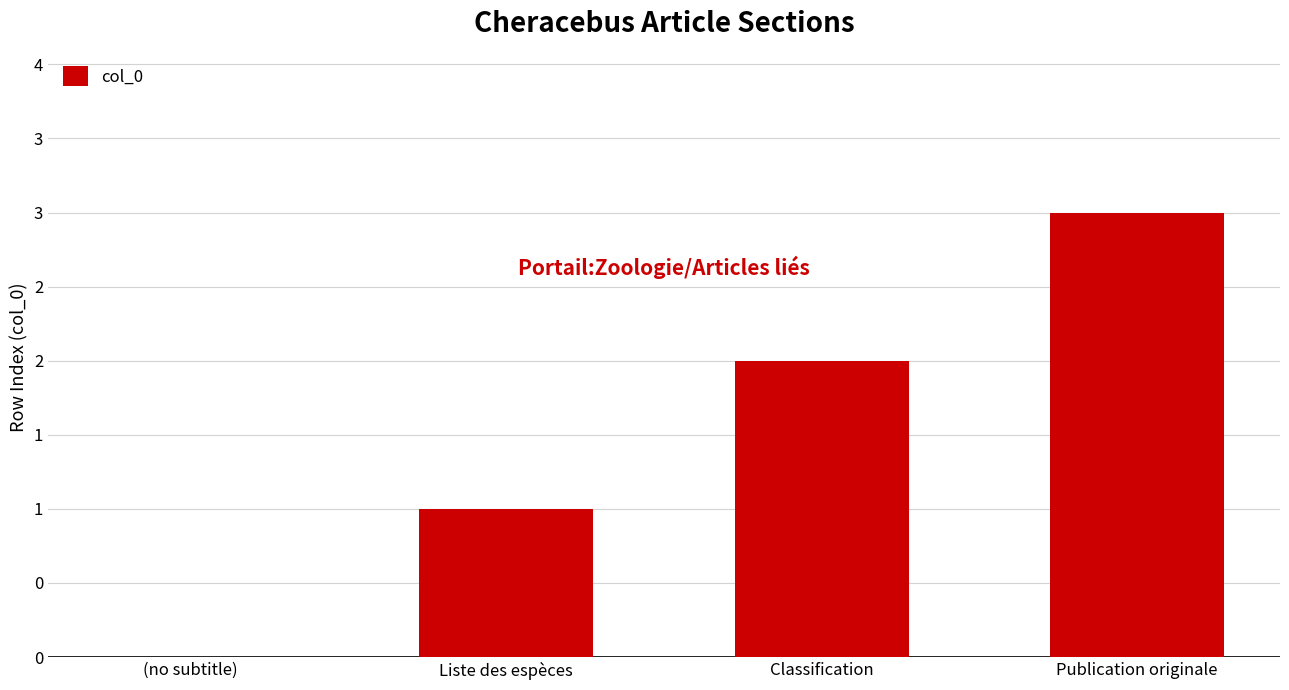

What is the average value?

2